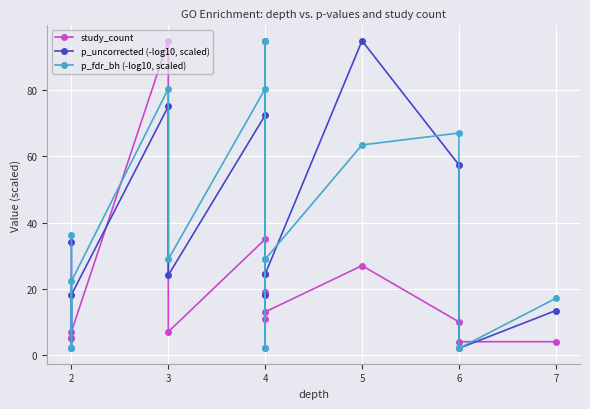

Reading left to right, extract all data points from this chart.

study_count: 5.0	5.0	7.0	95.0	7.0	35.0	11.0	19.0	2.0	13.0	27.0	10.0	4.0	4.0
p_uncorrected (-log10, scaled): 34.3	2.0	18.2	75.1	24.1	72.5	24.6	94.9	18.2	24.4	95.0	57.5	2.0	13.4
p_fdr_bh (-log10, scaled): 36.2	2.0	22.3	80.5	28.9	80.5	28.9	95.0	2.0	28.9	63.5	67.1	2.0	17.1